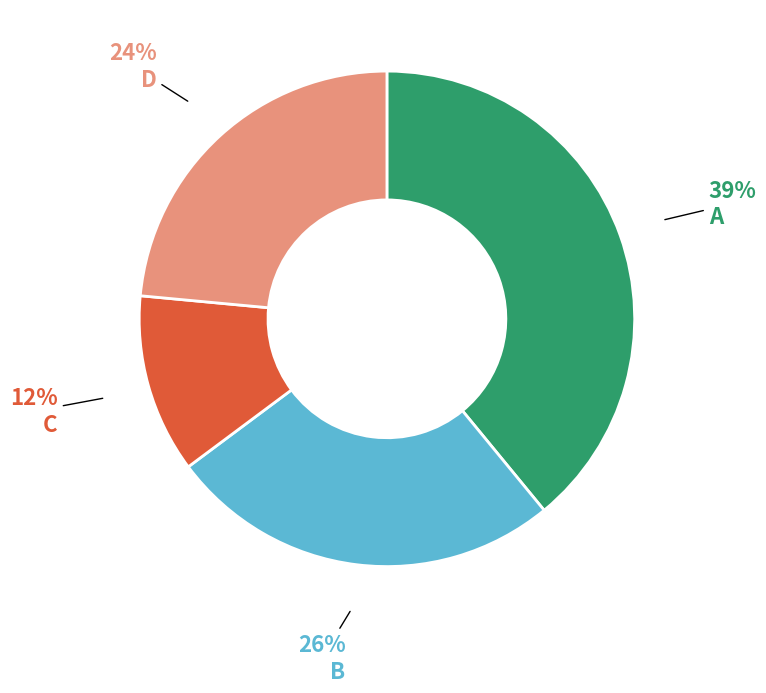

Is there any slice that represents more than half of the pie?

No